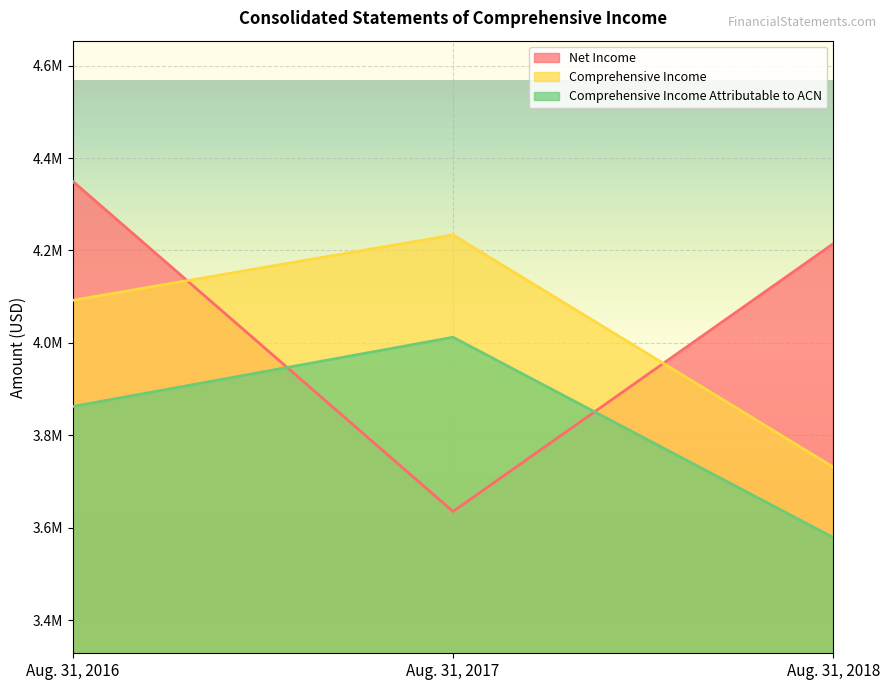

What is the sum of the Comprehensive Income Attributable to ACN values at Aug. 31, 2018 and Aug. 31, 2016?

7440664